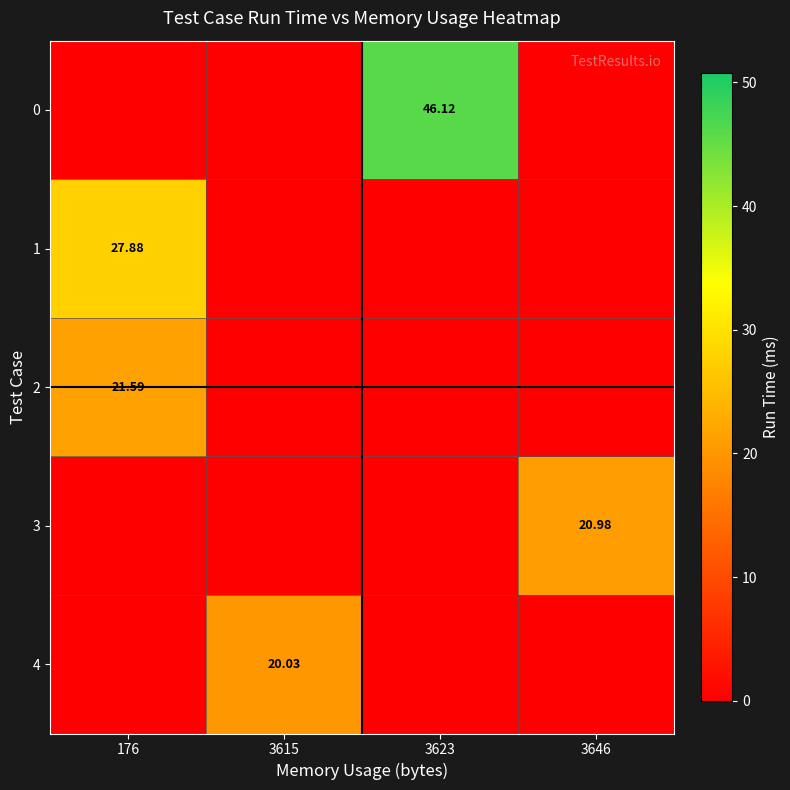

Is it true that 3 equals 13.1 at 3615?

False